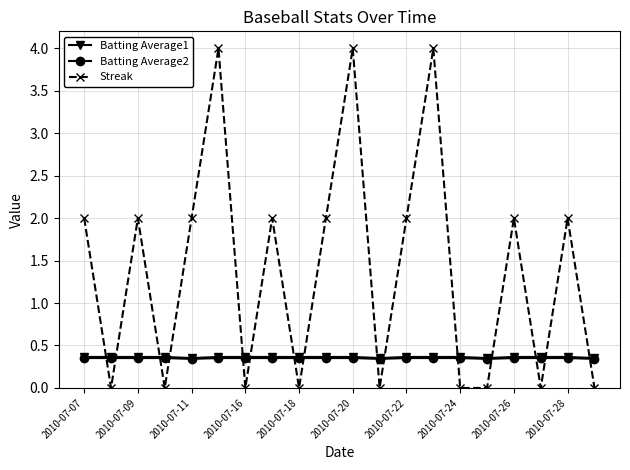

How many lines are shown in the chart?

3